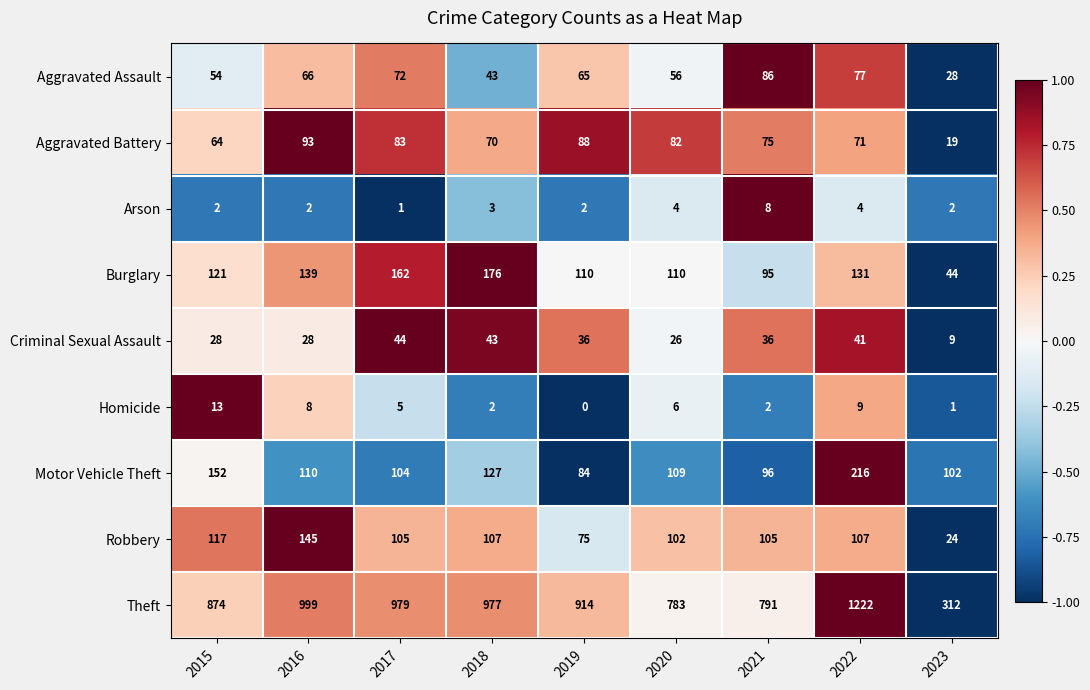

Rank the series by their maximum value, from highest to lowest.

Theft, Motor Vehicle Theft, Burglary, Robbery, Aggravated Battery, Aggravated Assault, Criminal Sexual Assault, Homicide, Arson